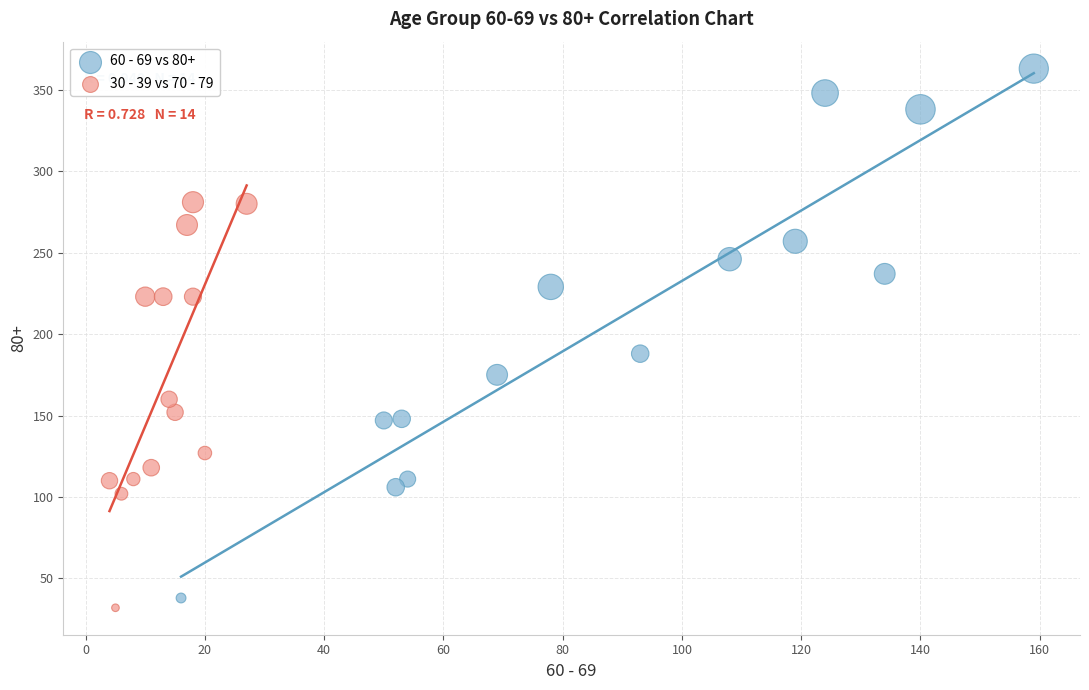

Which series has the widest spread of Y values?

60 - 69 vs 80+